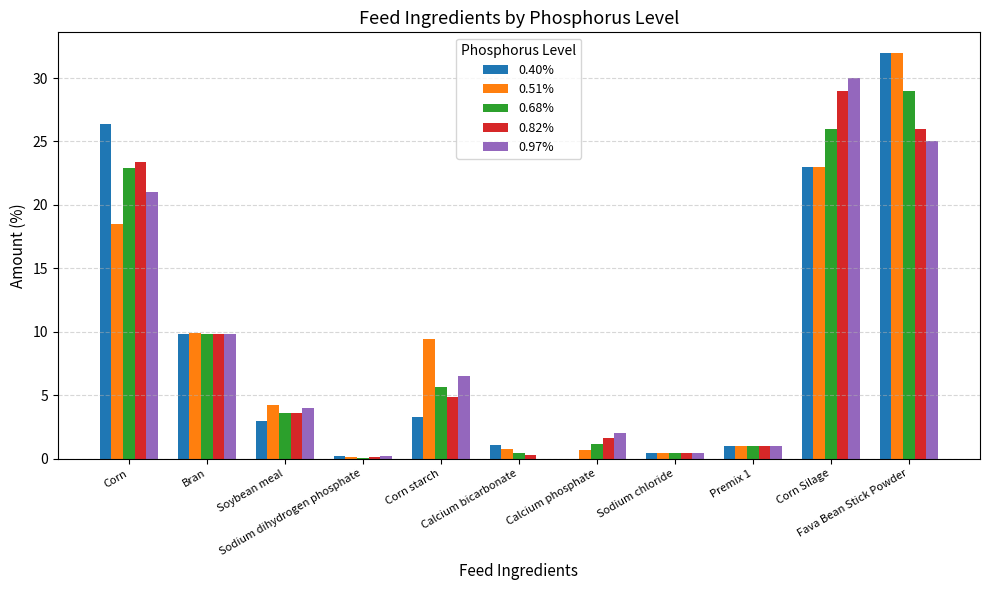

What is the highest value of the 0.40% series?

32.0